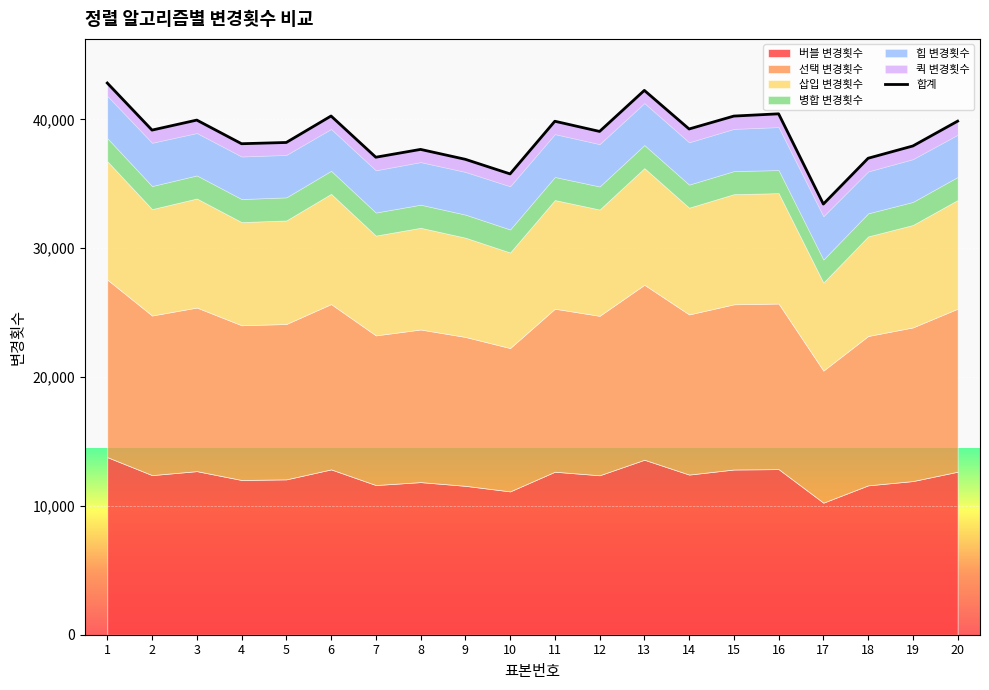

Read the value at 13.

42255